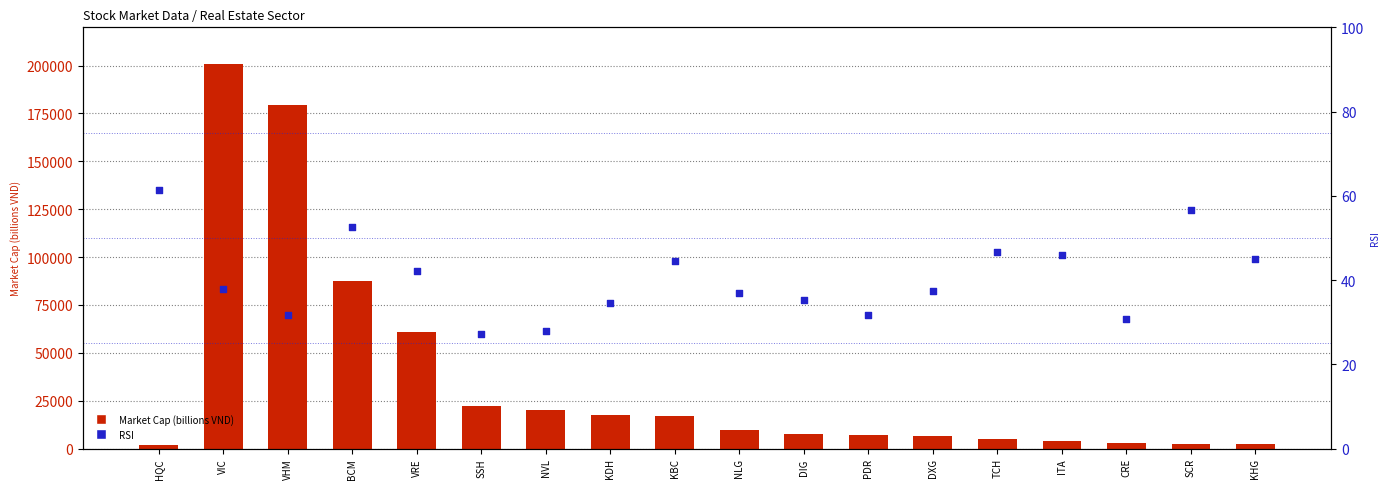

Is the value of RSI at PDR greater than the value of Market Cap (billions VND) at NLG?

No